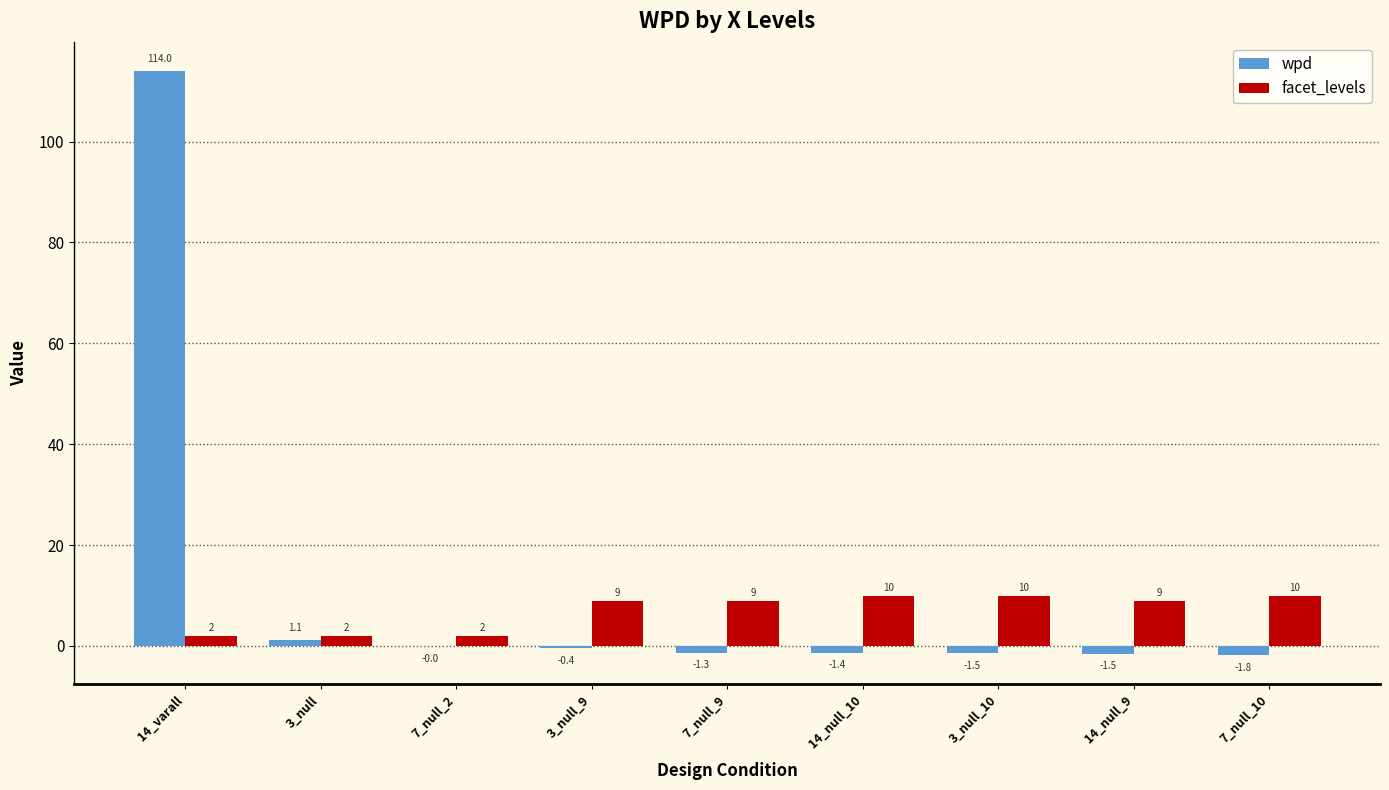

Which series has the largest total across all categories?

wpd